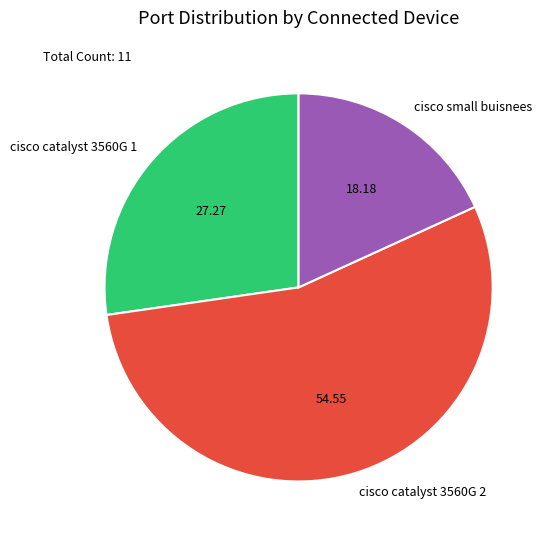

Count the number of slices in the pie.

3